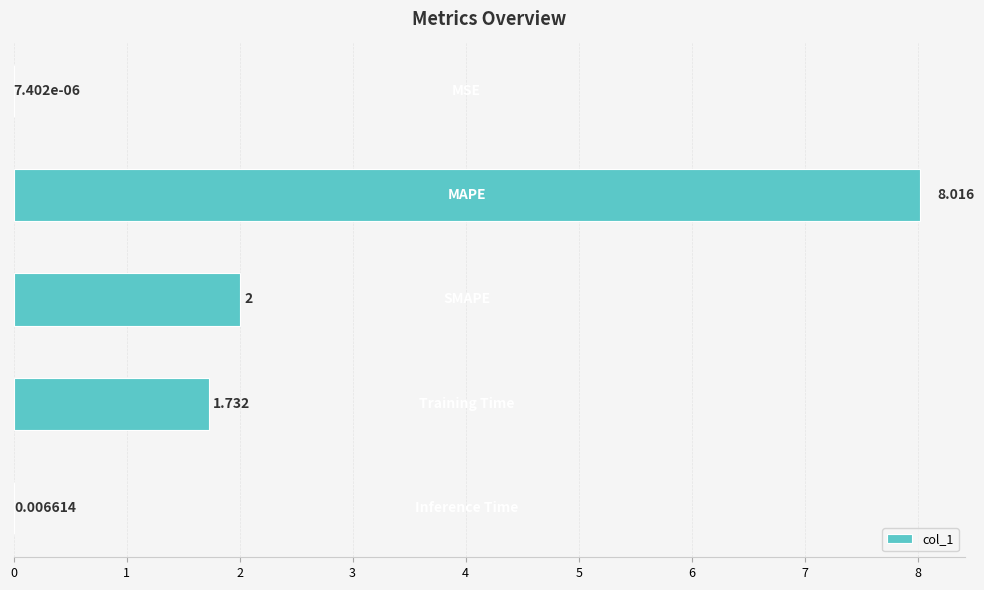

Rank the categories by value from lowest to highest.

0, 4, 3, 2, 1